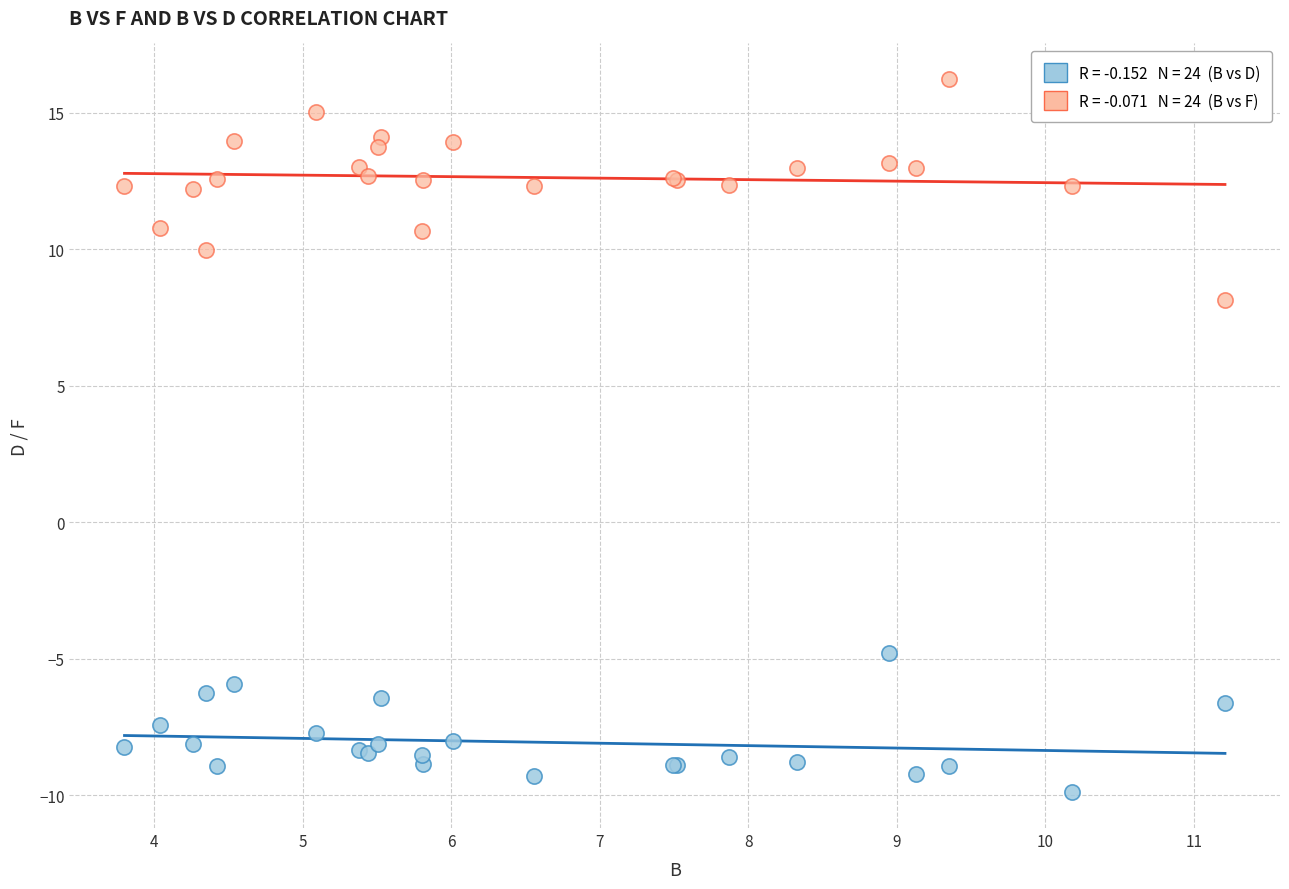

Across all series, what Y value is closest to 3?

8.2